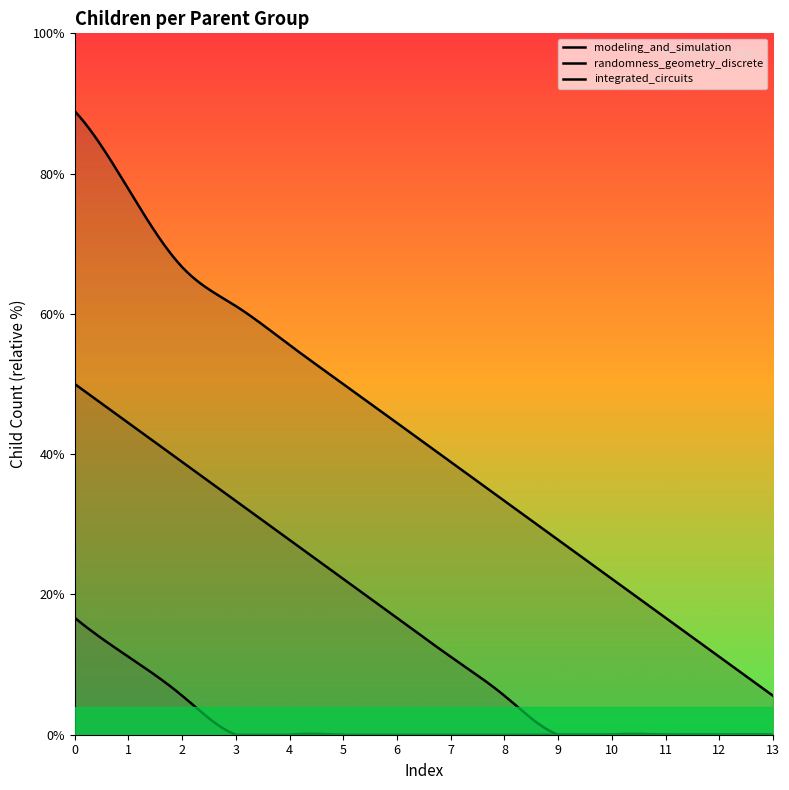

How many values in the modeling_and_simulation series are below 8?

7